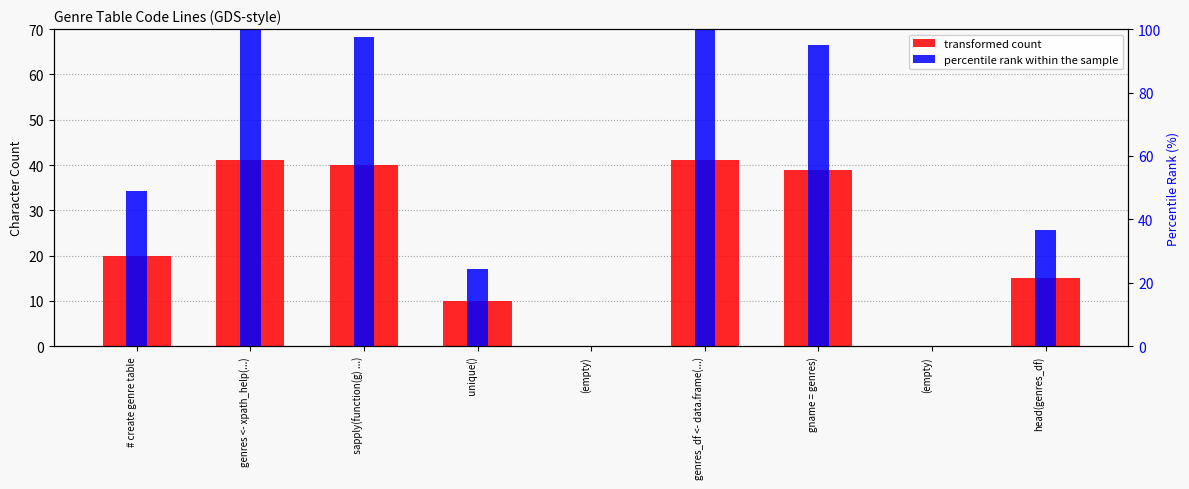

Which category has the highest value in the transformed count series?

genres <- xpath_help(...)